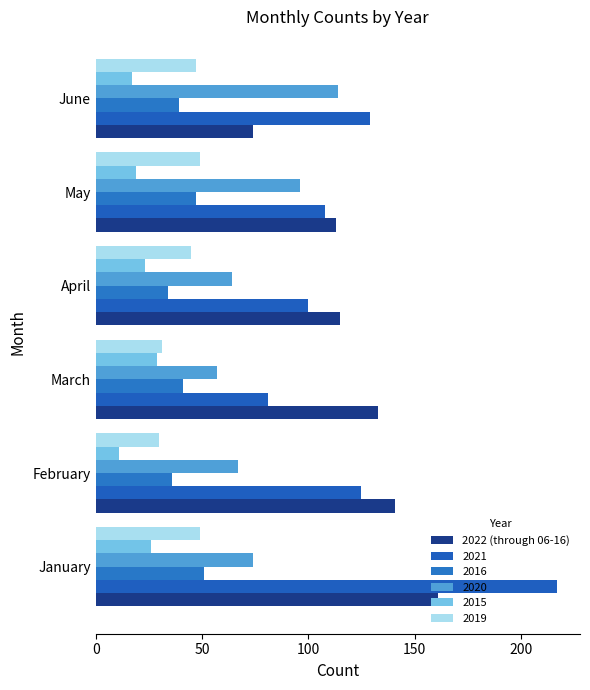

How many values in the 2019 series are below 47?

3